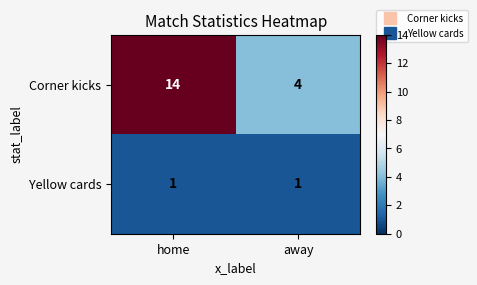

What is the total value across all series at home?

15